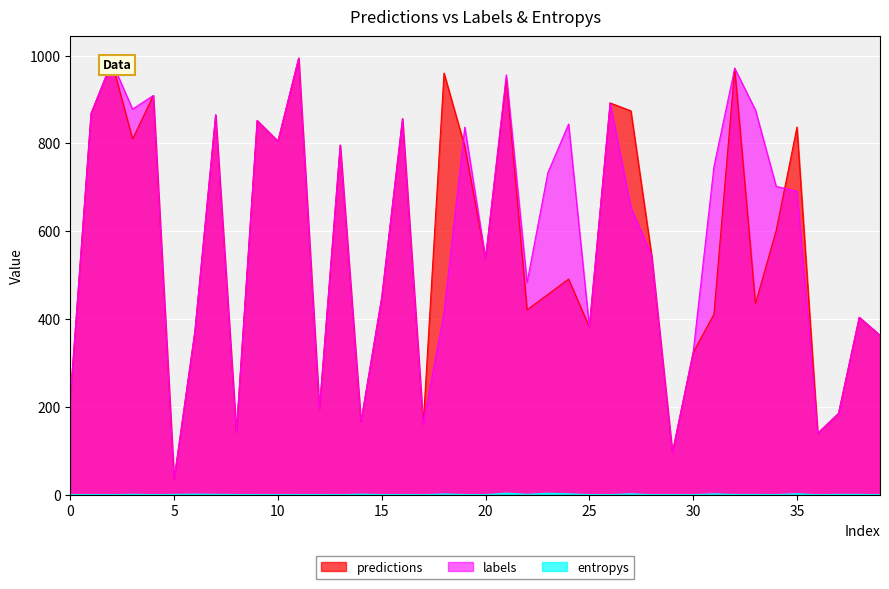

What is the highest value of the labels series?

994.0